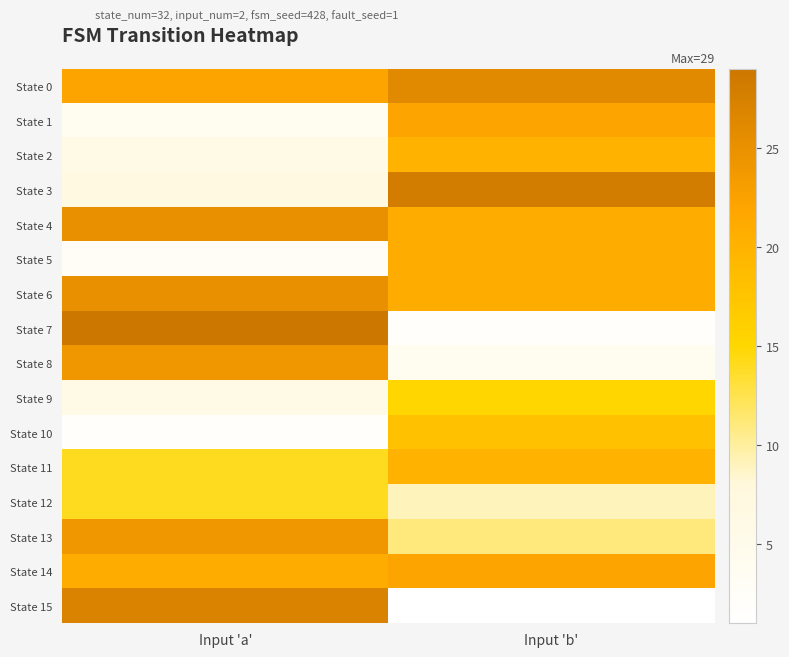

At how many categories does at least one series exceed 3?

2